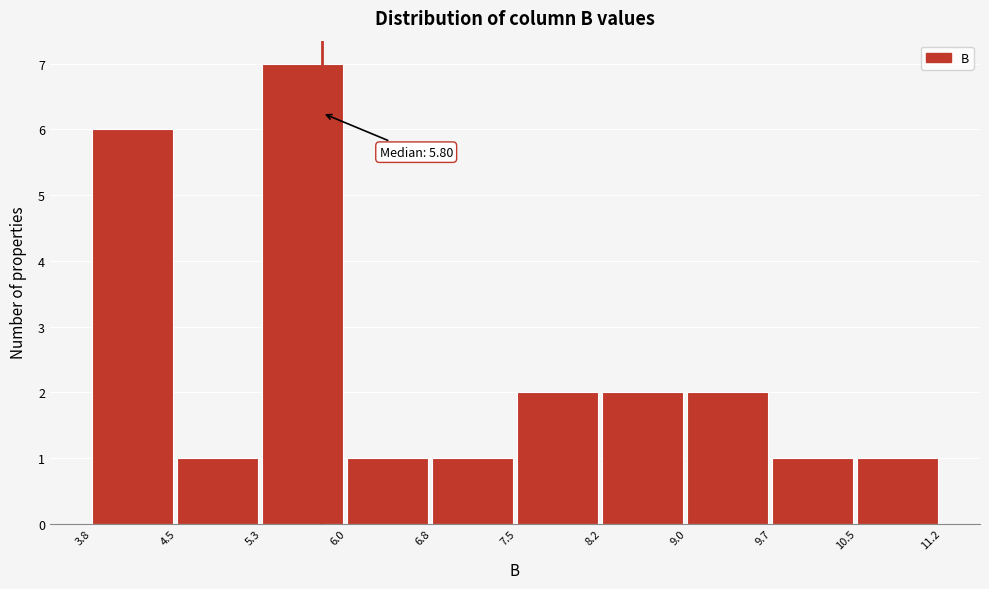

Which range on the x-axis has the tallest bar?

5.3 to 6.0